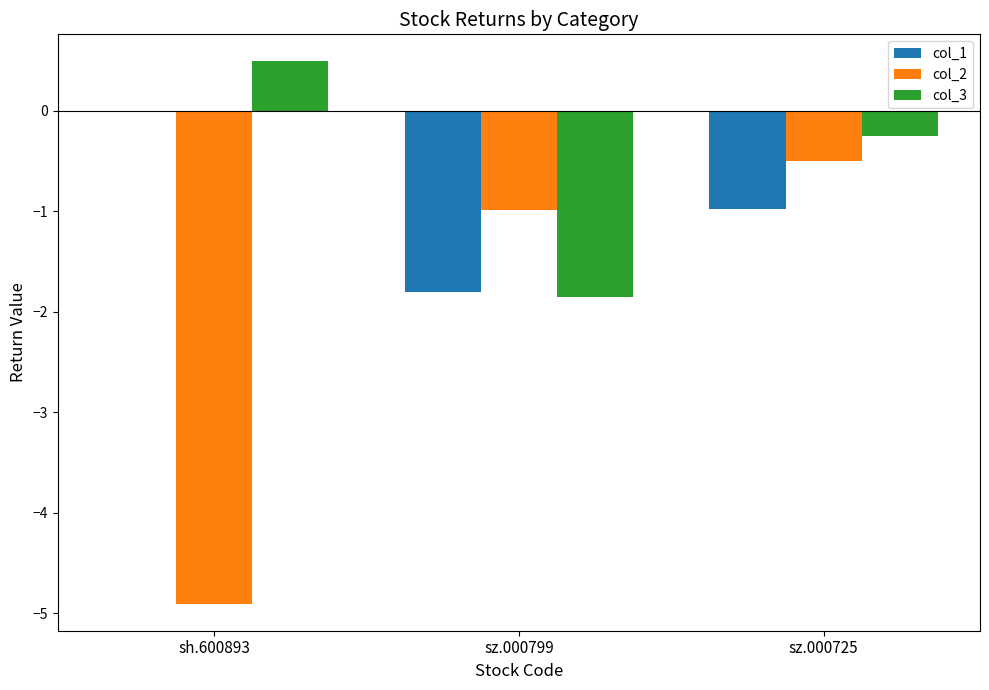

What is the average value of the col_2 series?

-2.1